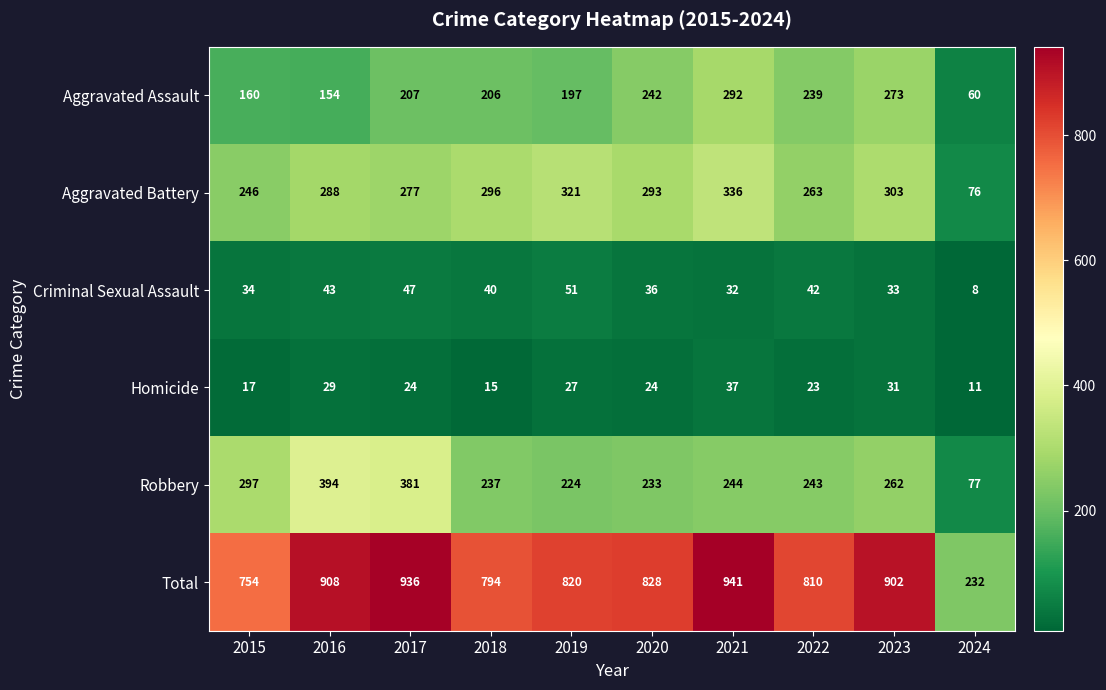

Where is Aggravated Battery nearest to the value 206?

2015